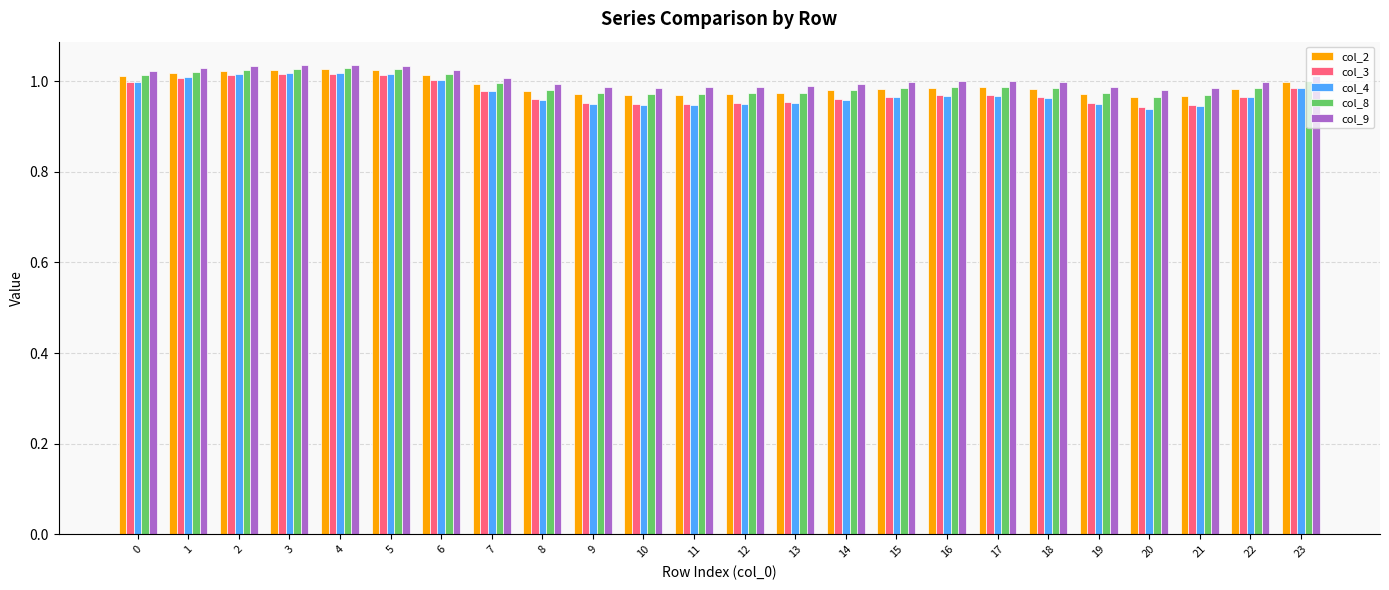

Which series has the largest total across all categories?

col_9